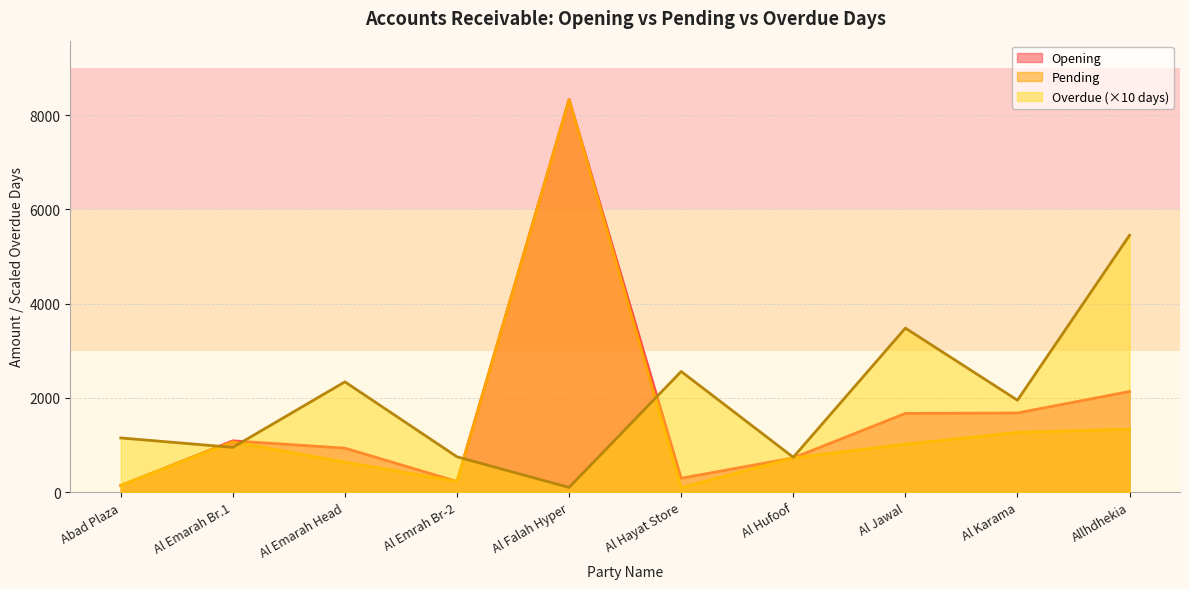

What is the difference between the Pending values at Al Falah Hyper and Abad Plaza?

8187.1